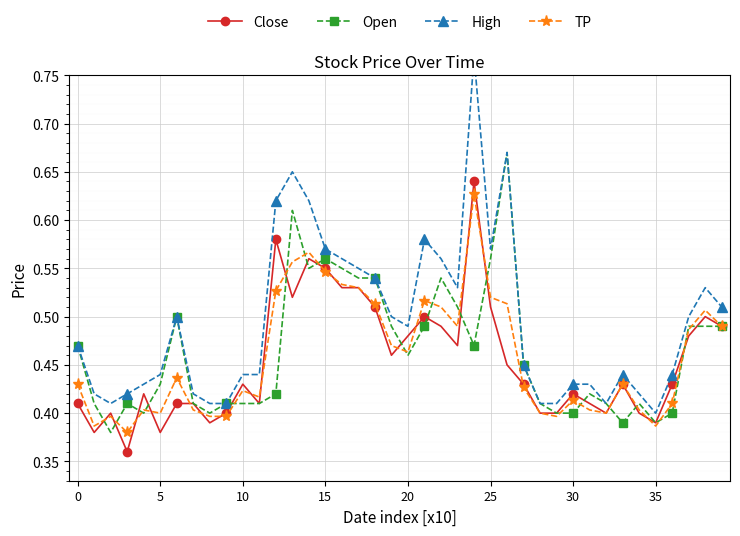

What is the value of the Close point at the 34th from the left?

0.4